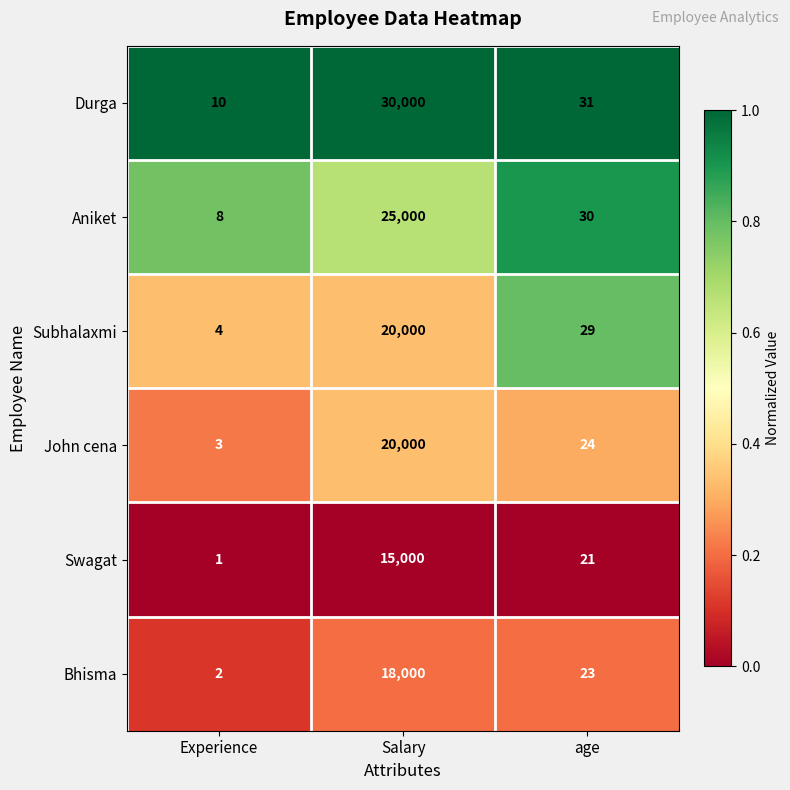

Which label corresponds to the smallest value in the chart?

Experience